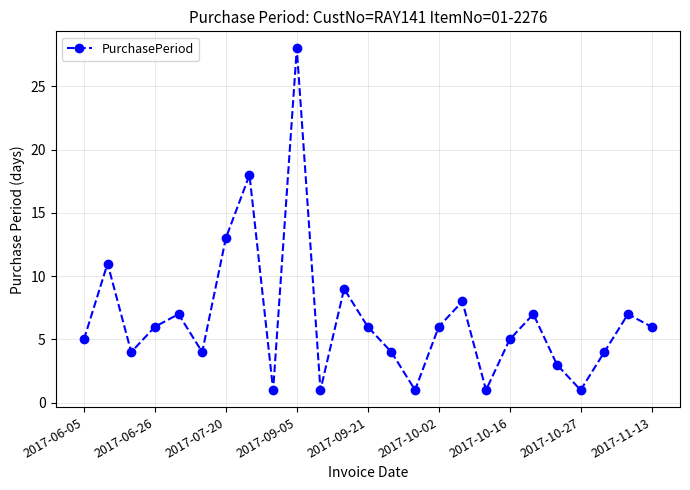

What is the average value?

7